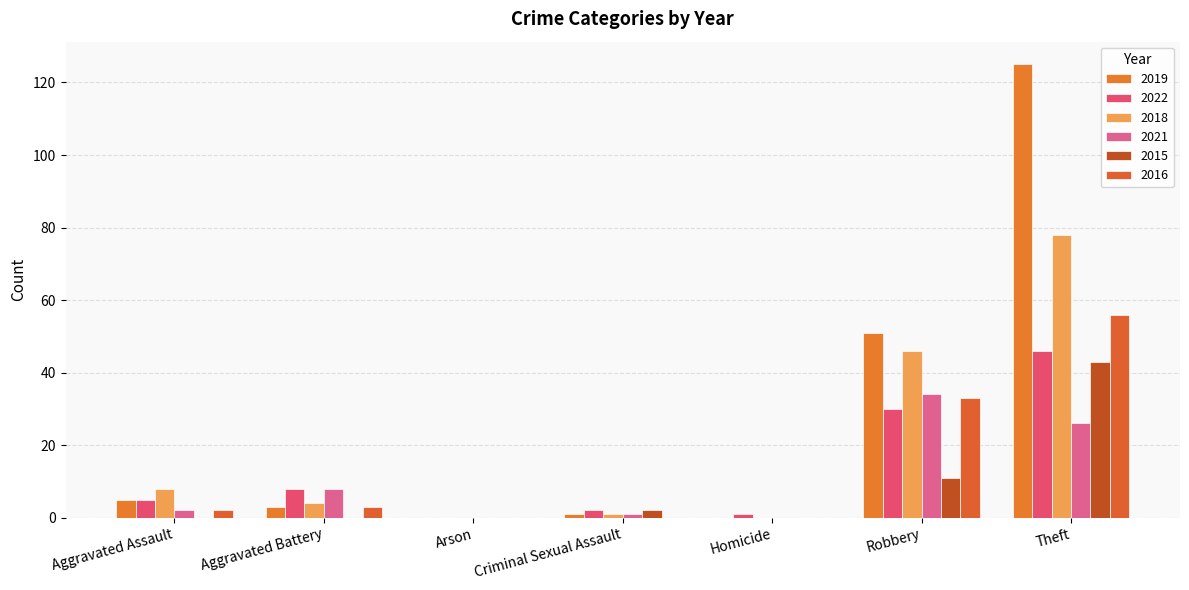

Reading left to right, list all the values displayed in this chart.

2019: Aggravated Assault=5	Aggravated Battery=3	Arson=0	Criminal Sexual Assault=1	Homicide=0	Robbery=51	Theft=125
2022: Aggravated Assault=5	Aggravated Battery=8	Arson=0	Criminal Sexual Assault=2	Homicide=1	Robbery=30	Theft=46
2018: Aggravated Assault=8	Aggravated Battery=4	Arson=0	Criminal Sexual Assault=1	Homicide=0	Robbery=46	Theft=78
2021: Aggravated Assault=2	Aggravated Battery=8	Arson=0	Criminal Sexual Assault=1	Homicide=0	Robbery=34	Theft=26
2015: Aggravated Assault=0	Aggravated Battery=0	Arson=0	Criminal Sexual Assault=2	Homicide=0	Robbery=11	Theft=43
2016: Aggravated Assault=2	Aggravated Battery=3	Arson=0	Criminal Sexual Assault=0	Homicide=0	Robbery=33	Theft=56